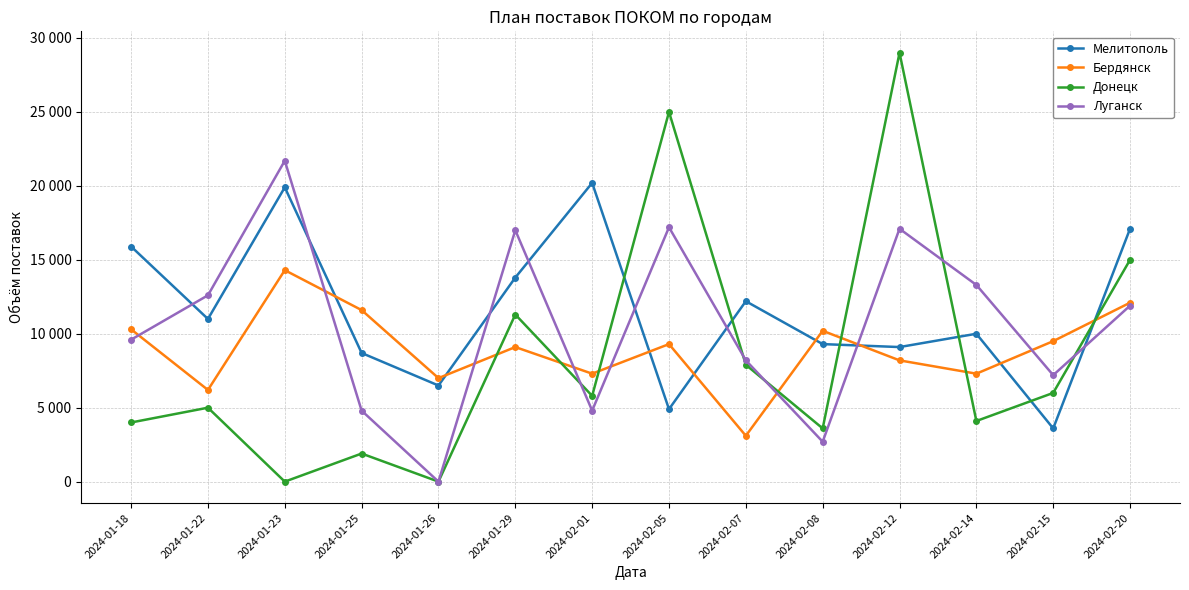

Which series has the widest spread of values?

Донецк